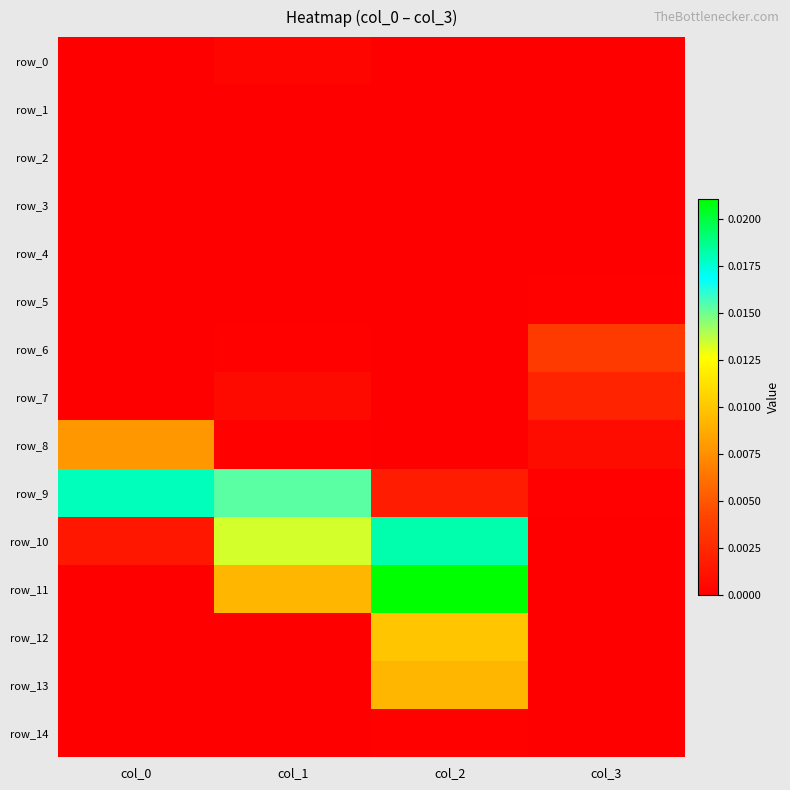

The row_0 series shows 0.0 at col_0. True or false?

False